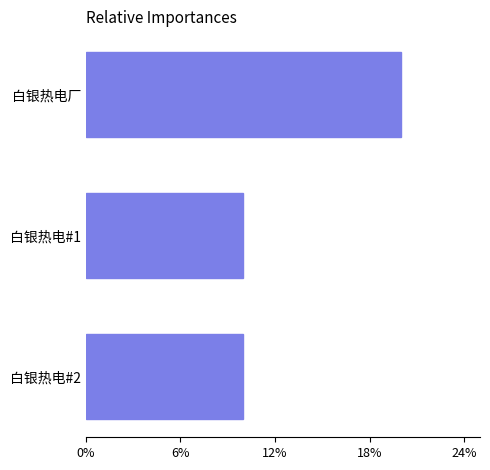

Are the bars horizontal?

Yes